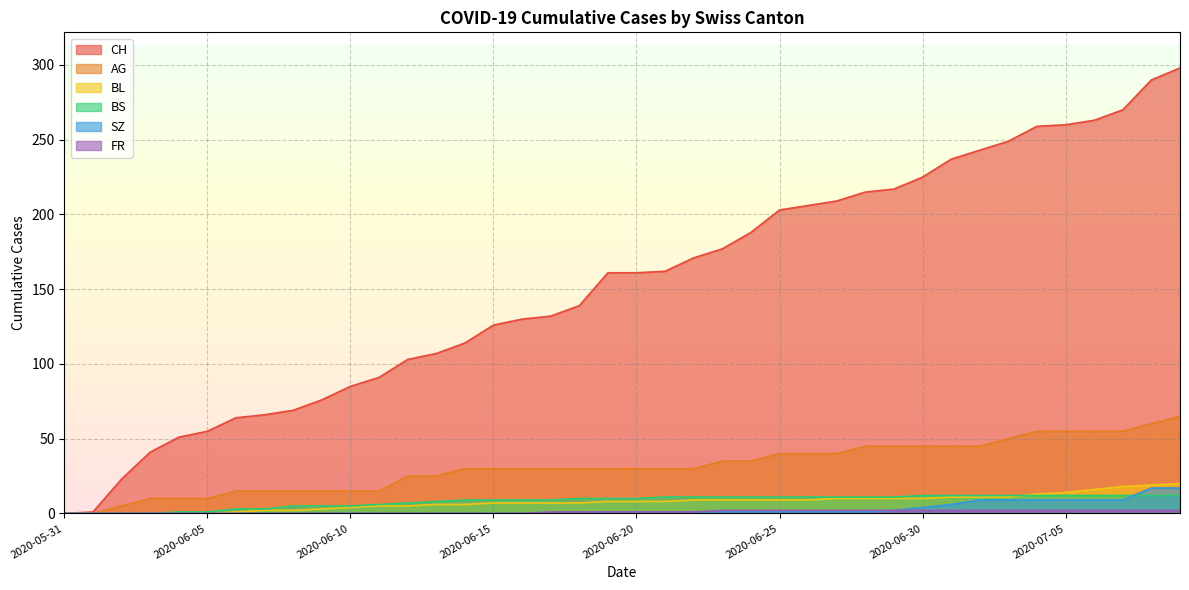

What is the total value across all series at 2020-06-25?

266